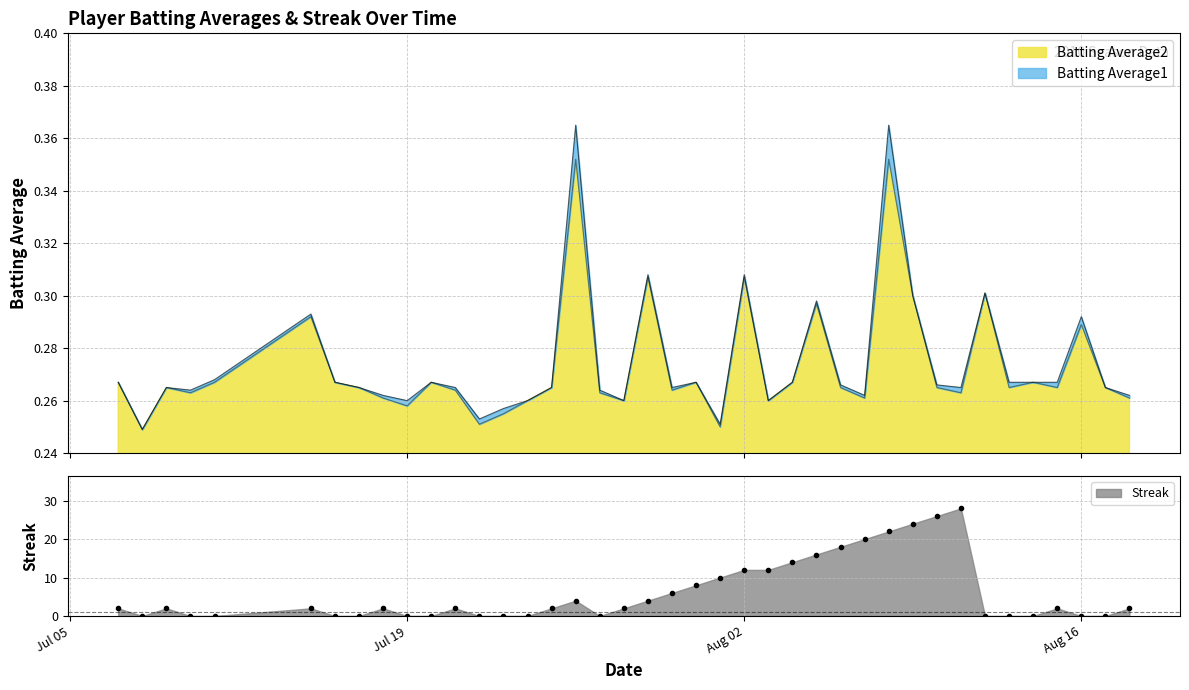

The value of Batting Average2 at 2010-07-11 is 0.3. True or false?

True